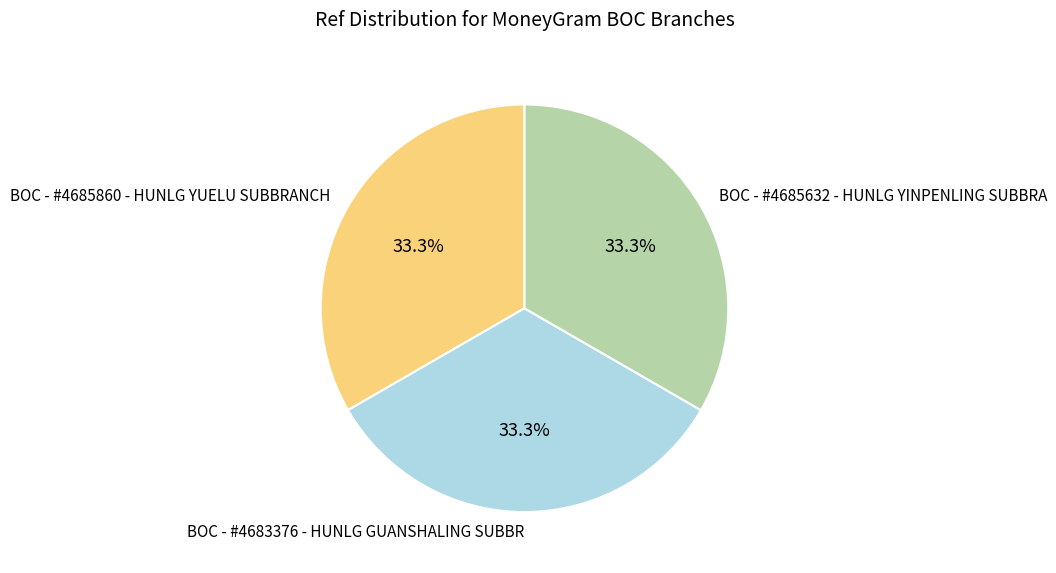

What is the ratio of the value at BOC - #4685632 - HUNLG YINPENLING SUBBRA to the value at BOC - #4685860 - HUNLG YUELU SUBBRANCH?

1.0